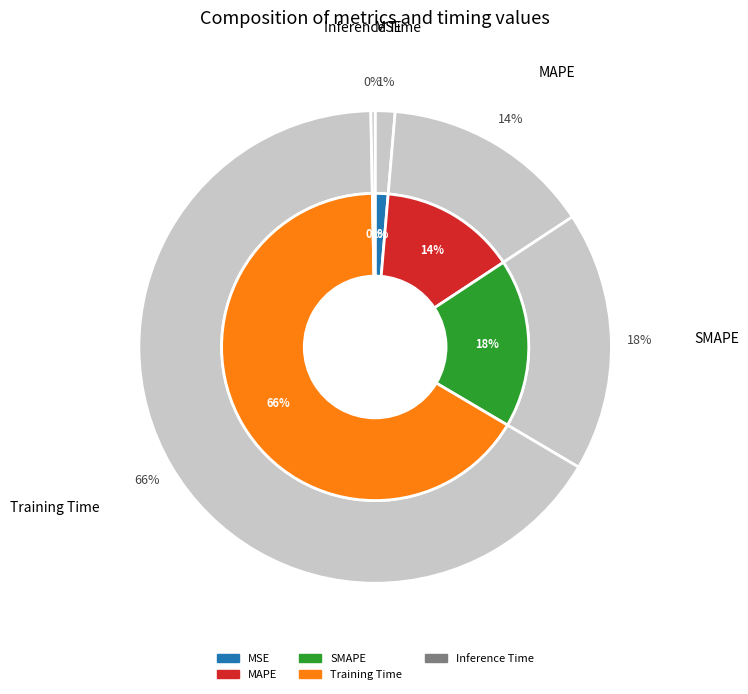

Count the number of slices in the pie.

5